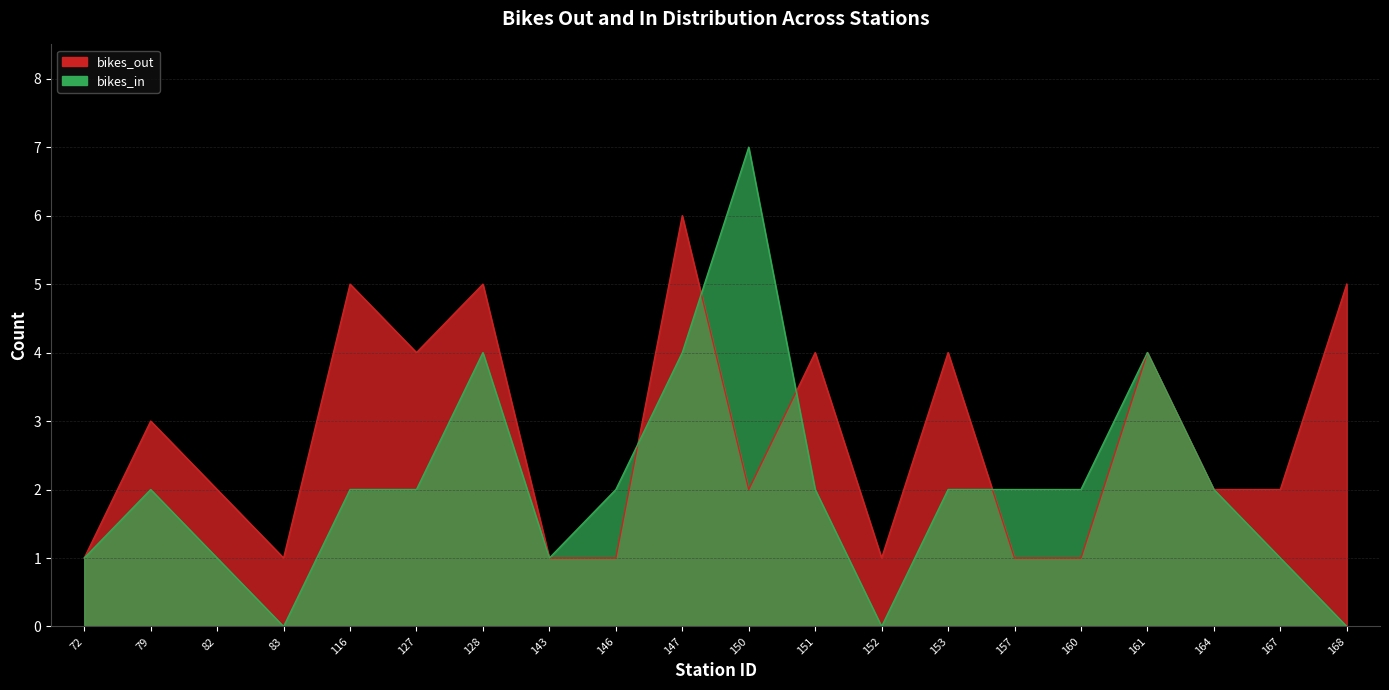

True or false: bikes_in and bikes_out intersect in this chart.

True